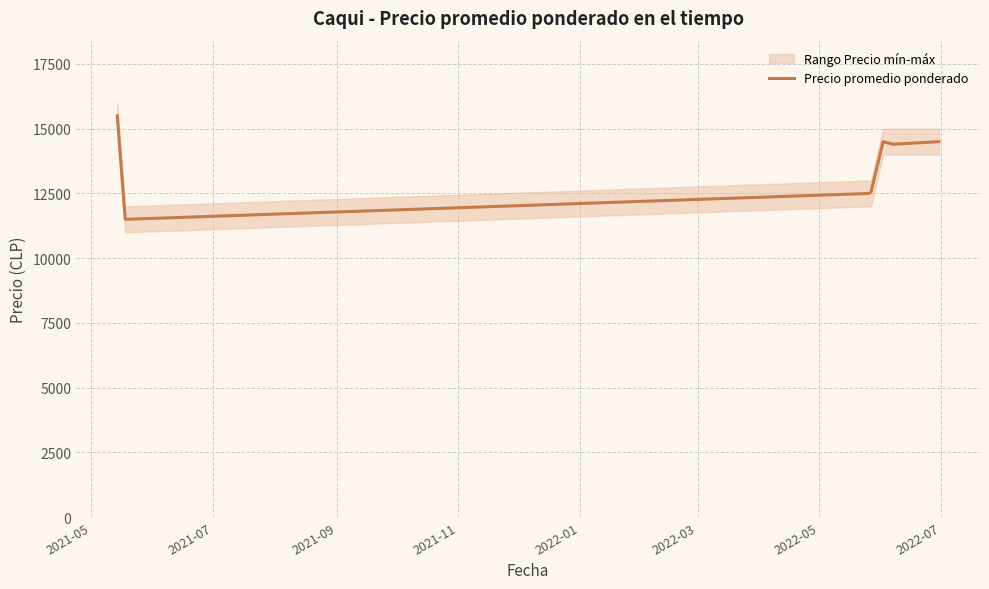

What is the minimum value for Precio promedio ponderado?

11500